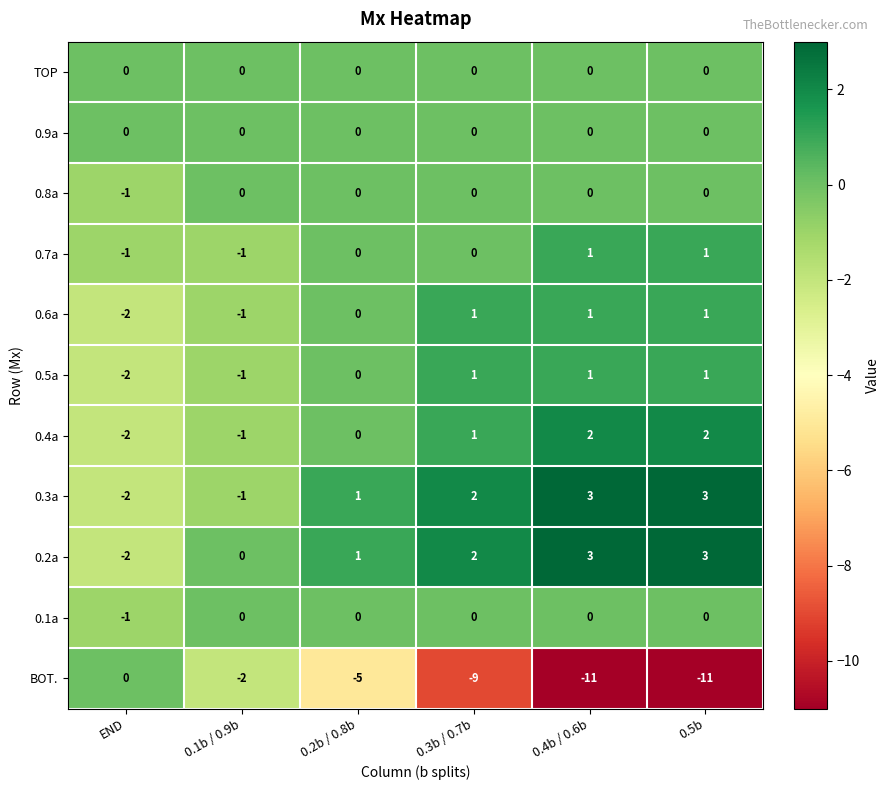

Count the number of data series in this chart.

11